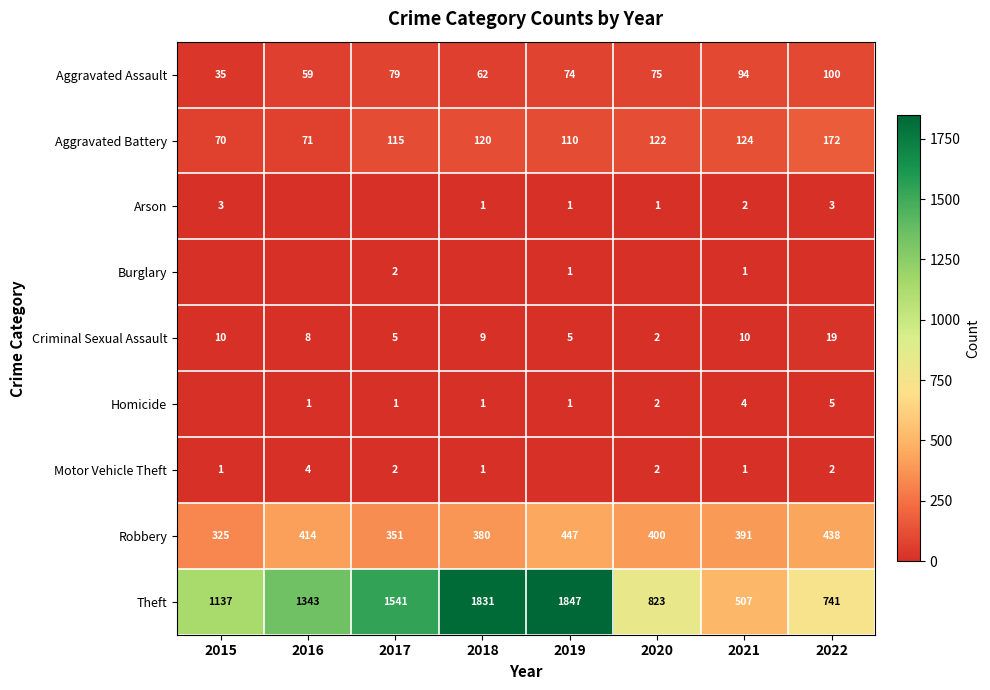

What is the greatest value displayed?

1847